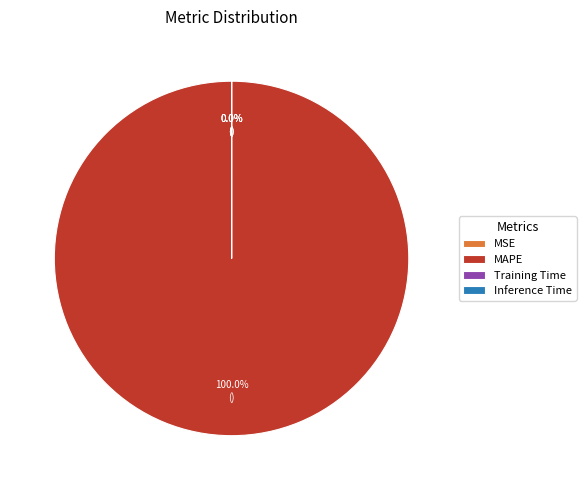

Does MAPE account for over 50% of the chart?

Yes